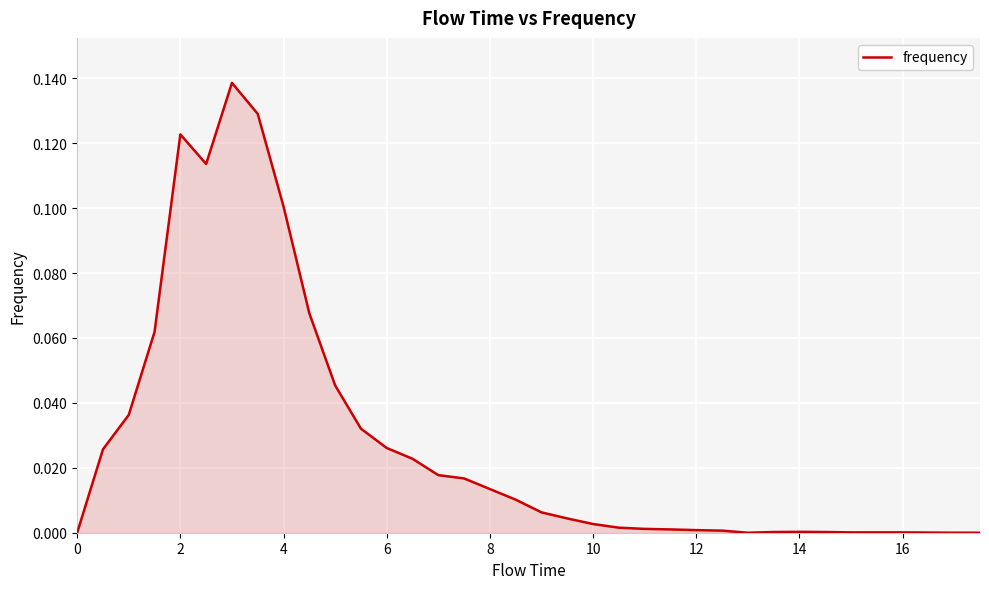

What is the sum of all values?

1.0